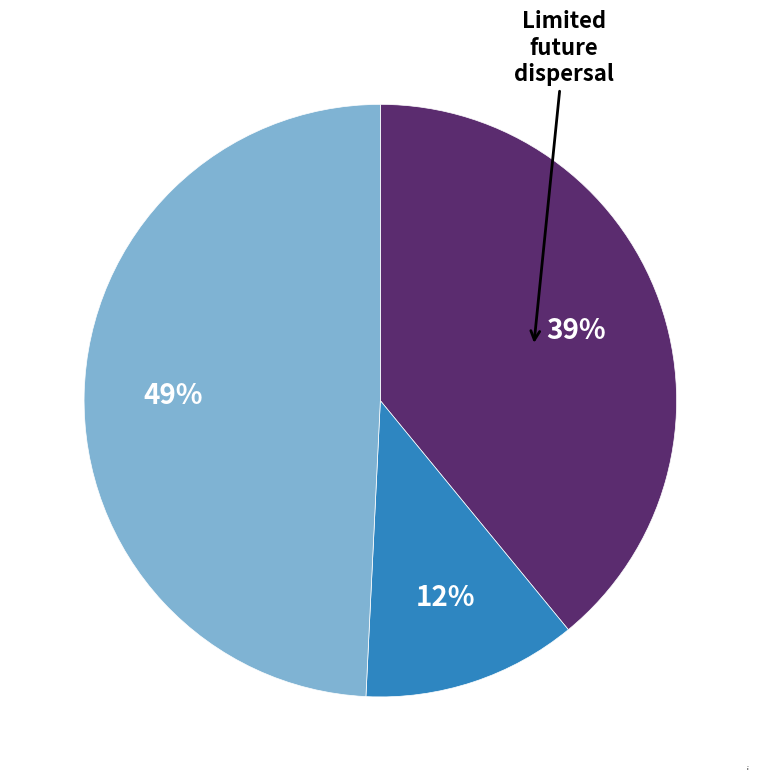

How many segments does this pie chart have?

3